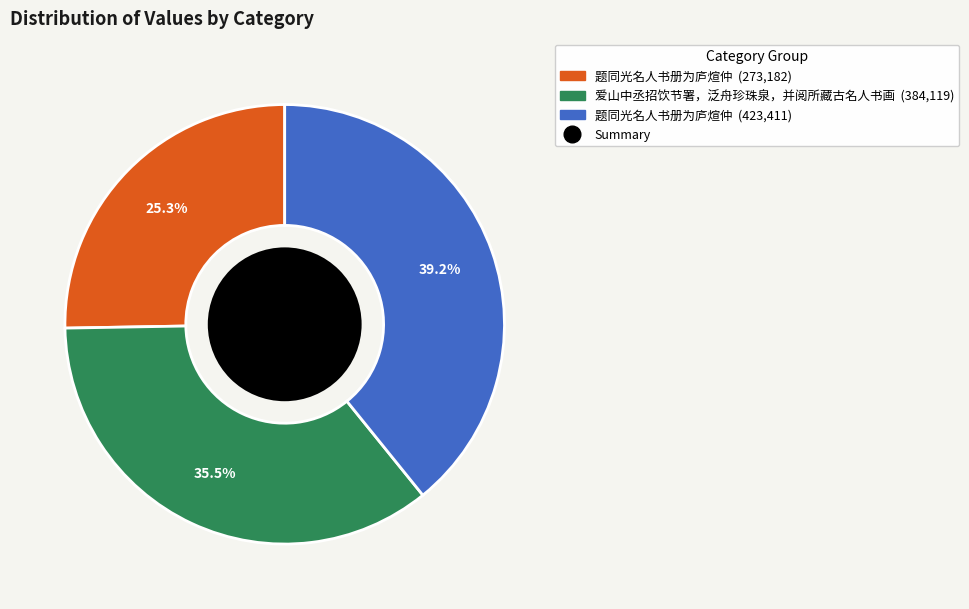

Is there any slice that represents more than half of the pie?

No